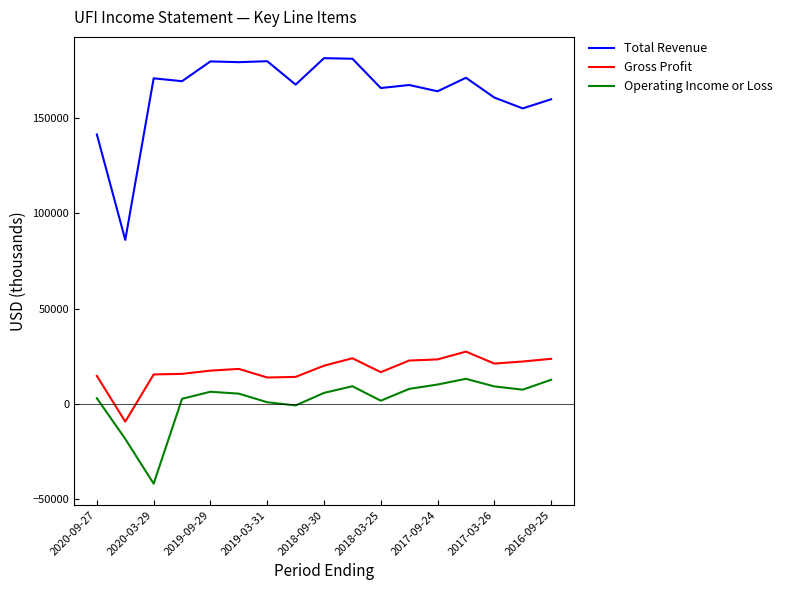

Which series has the largest total across all categories?

Total Revenue